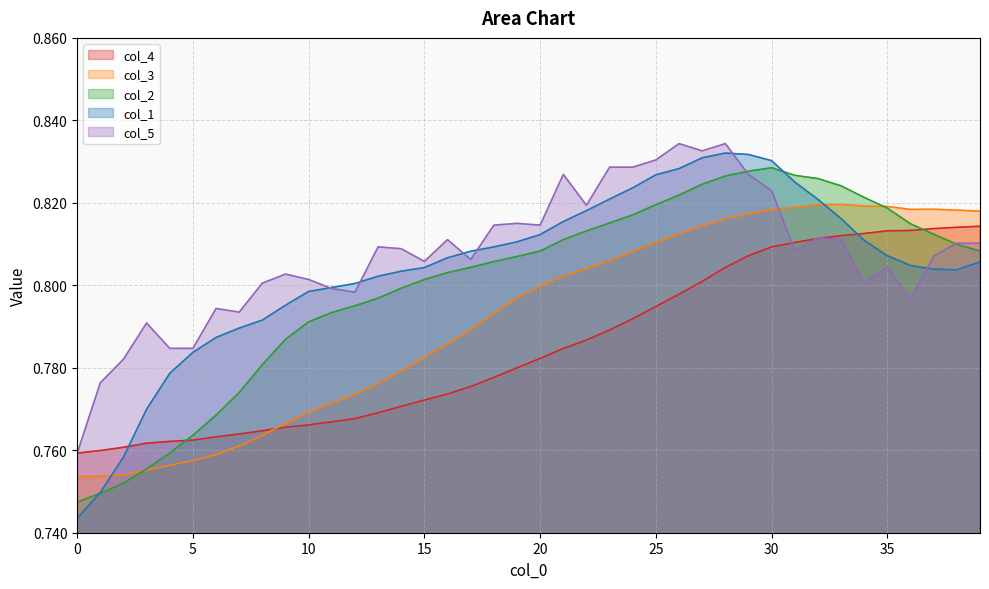

Is it true that col_5 equals 1.4 at 36?

False